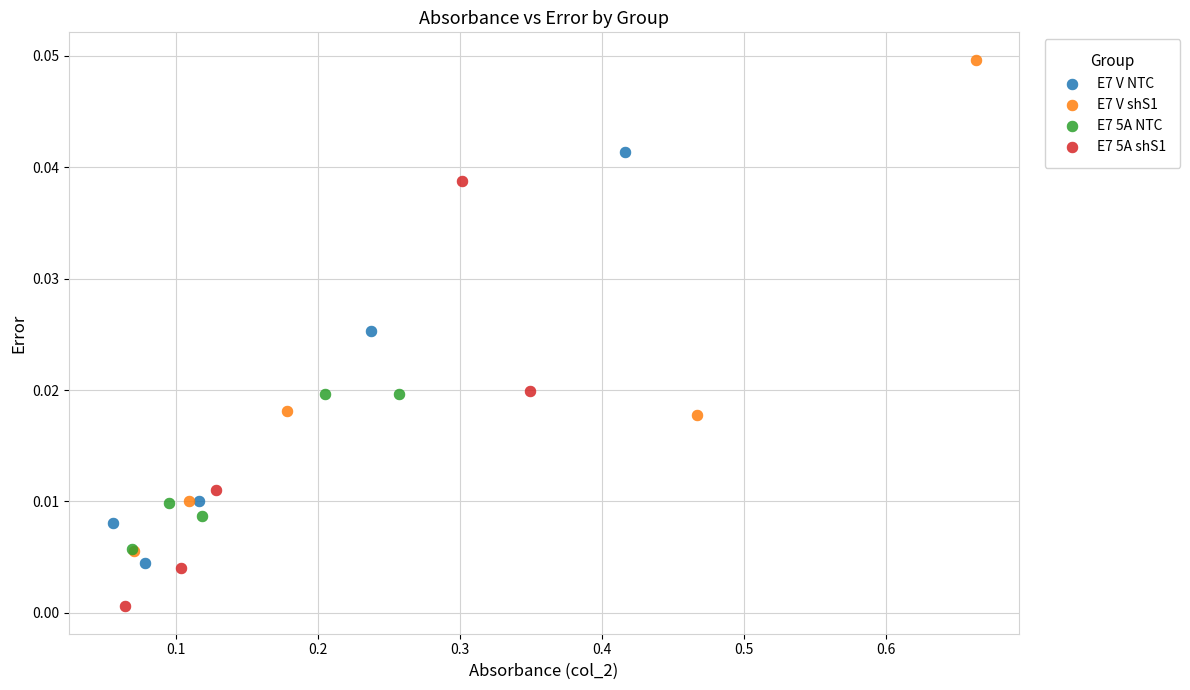

Which series has the largest Y range (max minus min)?

E7 V shS1